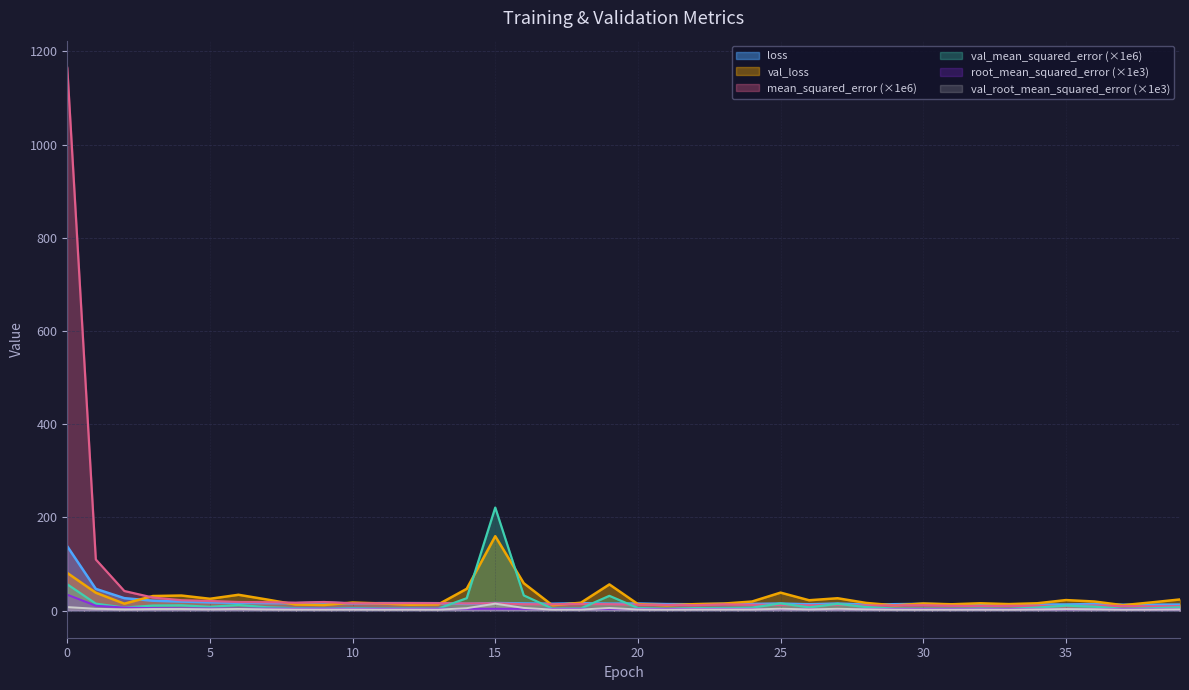

Does the chart display data point markers on the line(s)?

No